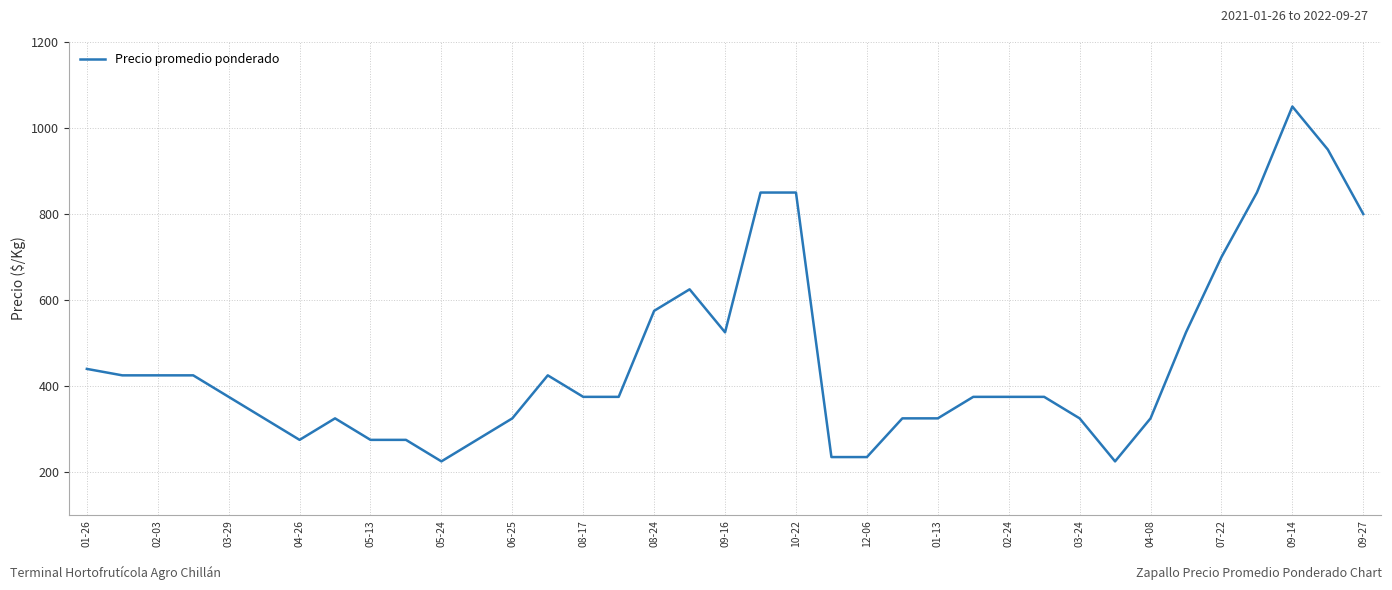

What is the greatest value displayed?

1050